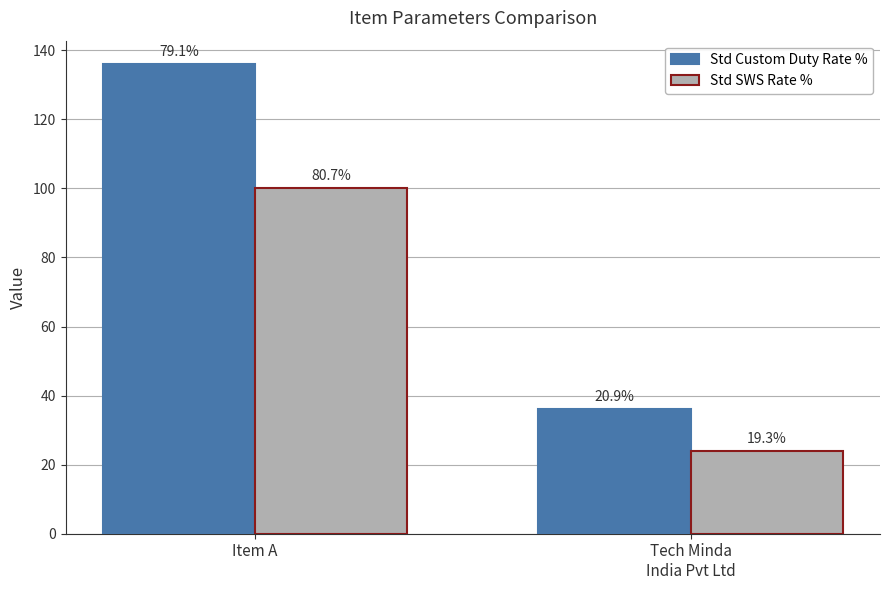

What is the label of the 1st bar from the right?

Tech Minda
India Pvt Ltd